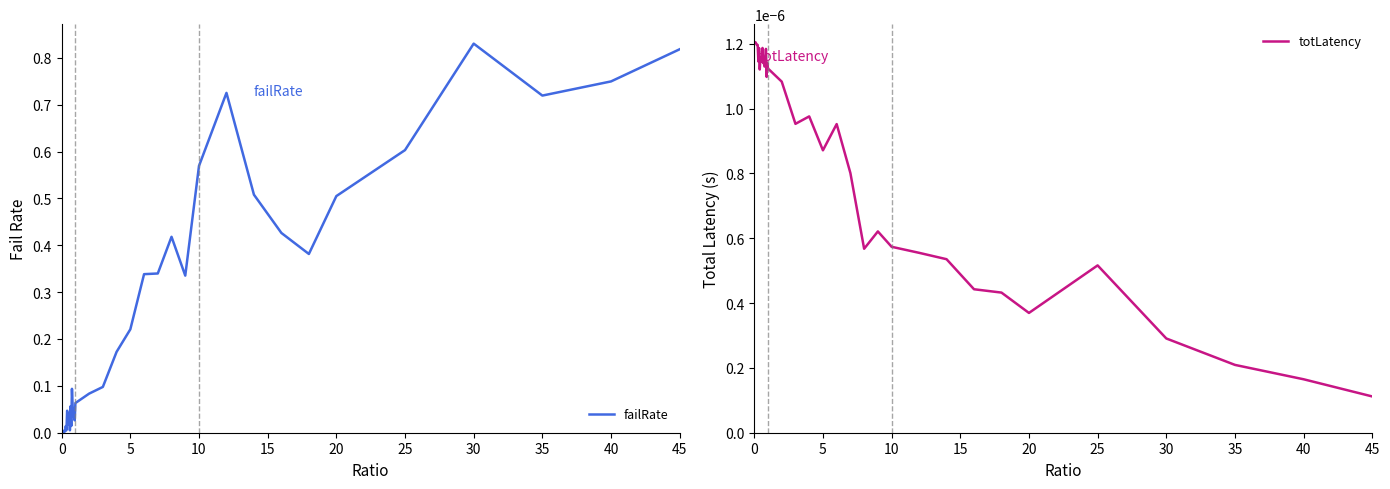

Where is totLatency nearest to the value 0?

45